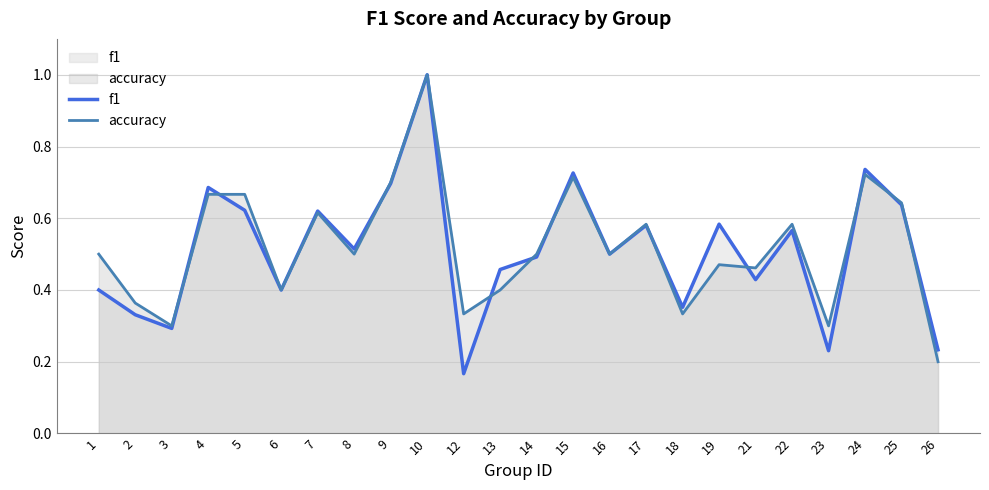

Which series has the largest range (max minus min)?

f1